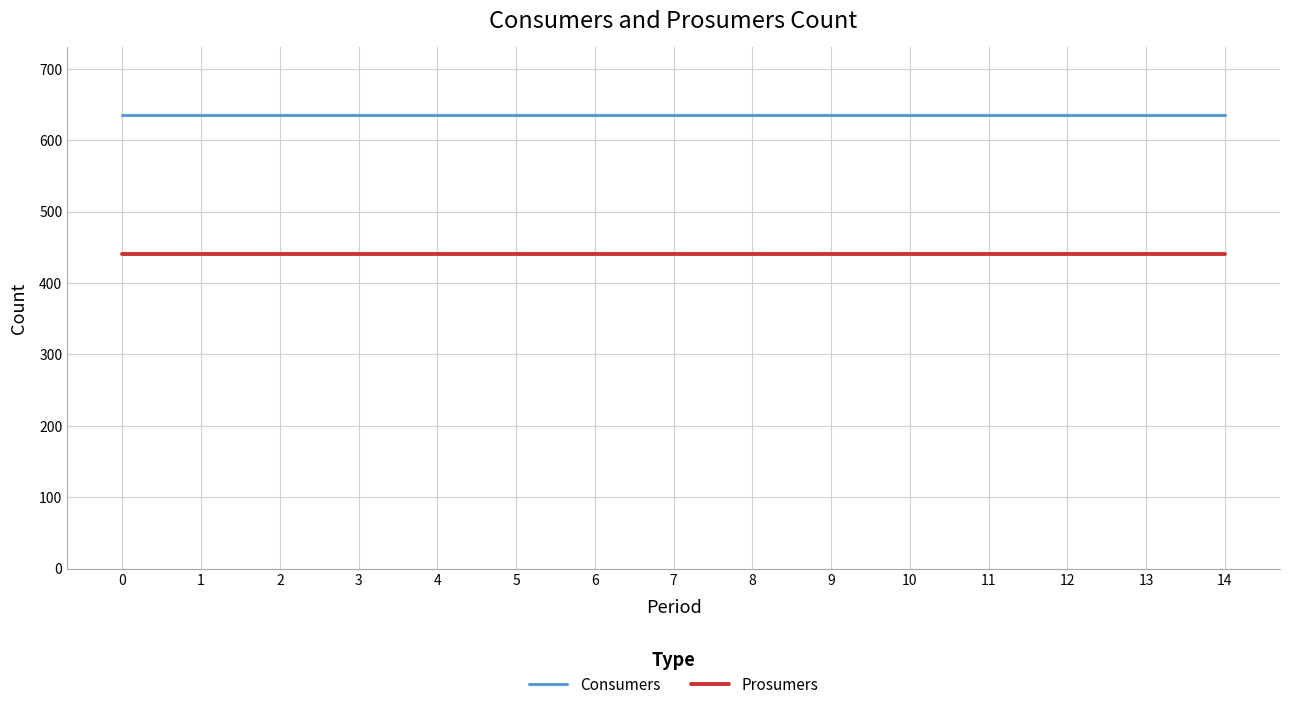

Does the chart display data point markers on the line(s)?

No